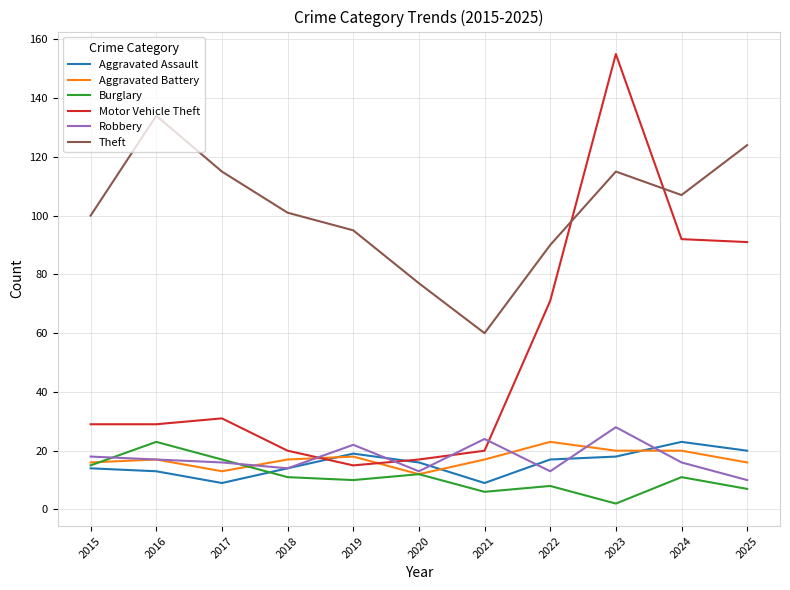

How many lines are shown in the chart?

6